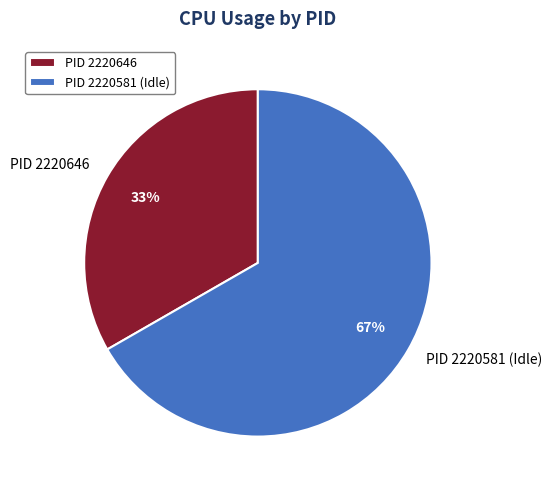

To the nearest percent, what is the combined percentage of PID 2220581 (Idle) and PID 2220646?

100%